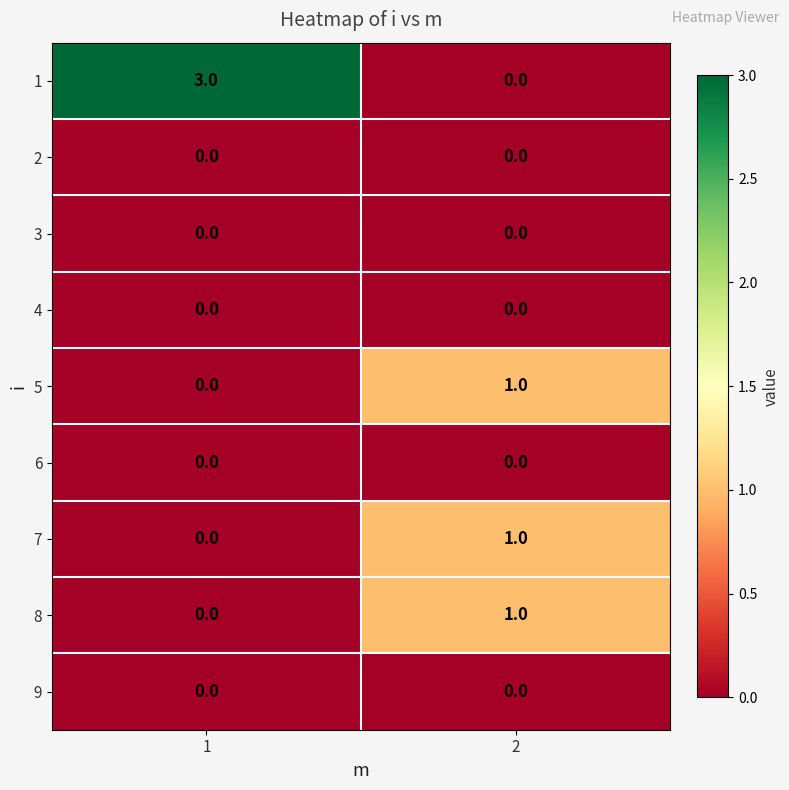

How many categories are shown in the chart?

2